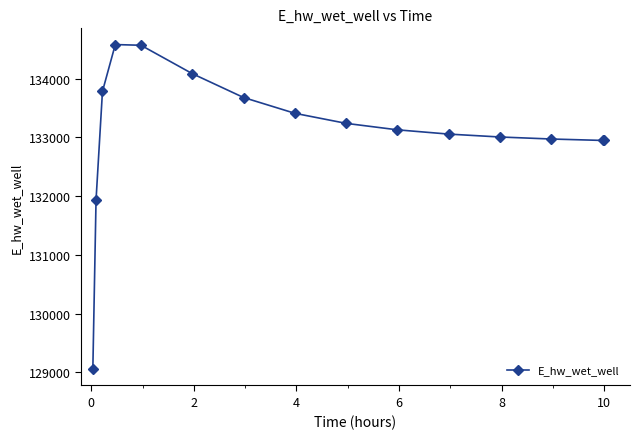

What is the maximum value shown in the chart?

134577.7